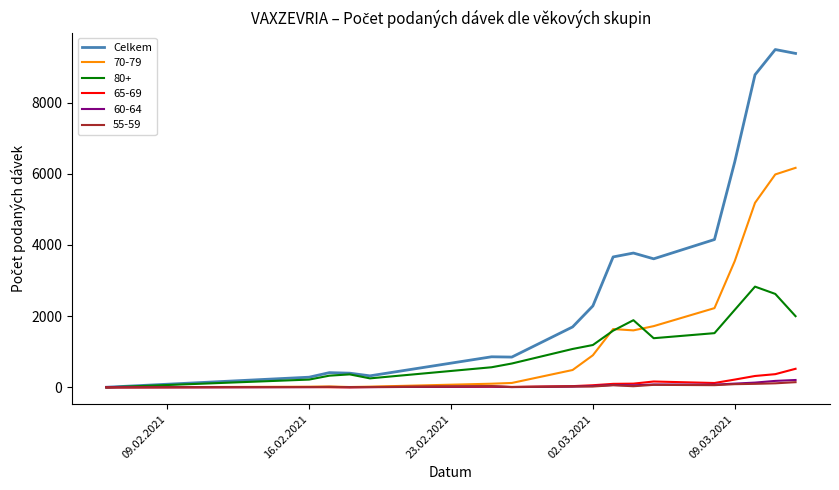

Which series has the largest total across all categories?

Celkem